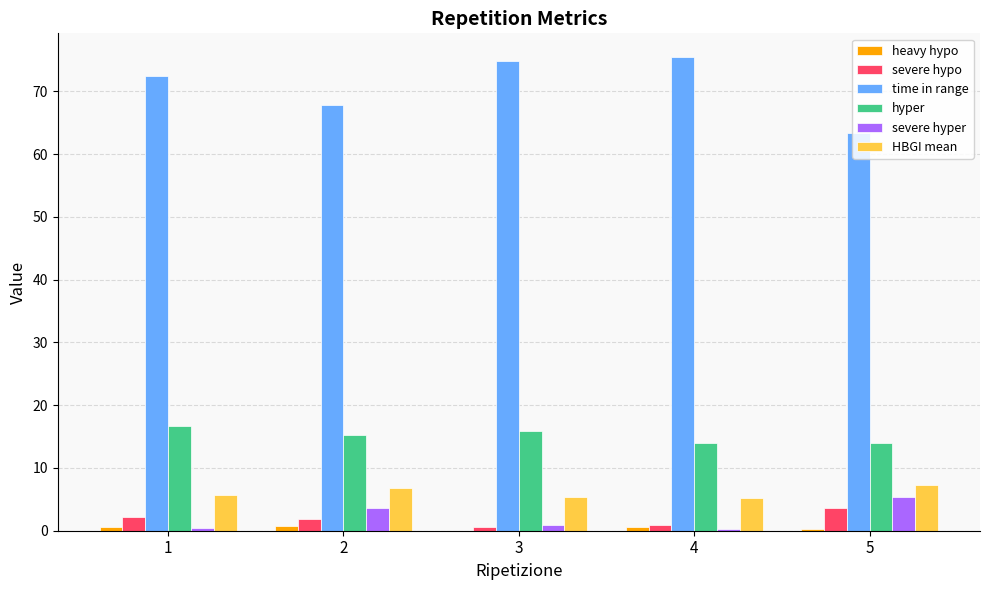

How many categories are shown in the chart?

5